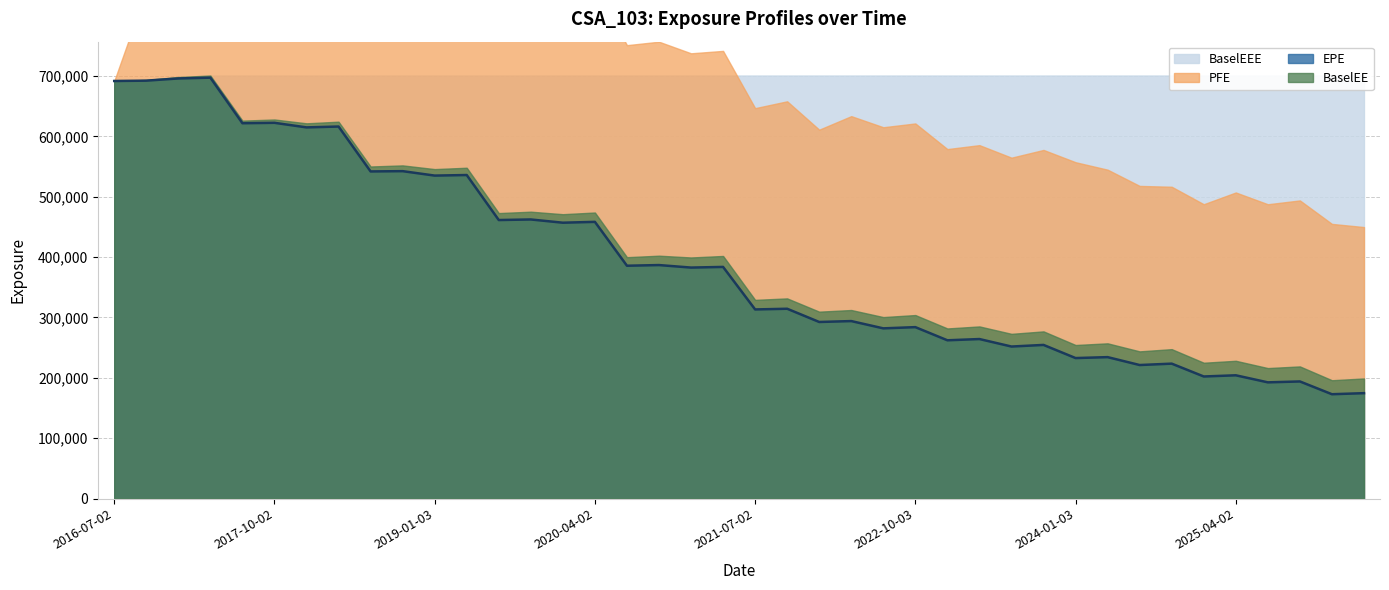

Reading left to right, transcribe all the data shown in this chart.

EPE: 2016-07-02=691817	2016-10-03=692381	2017-01-03=696012	2017-04-03=697328	2017-07-03=621833	2017-10-02=622530	2018-01-03=614942	2018-04-03=616351	2018-07-02=541953	2018-10-02=542432	2019-01-03=535075	2019-04-02=536013	2019-07-02=461431	2019-10-02=462373	2020-01-03=457009	2020-04-02=458417	2020-07-02=385725	2020-10-02=386828	2021-01-04=382673	2021-04-06=383750	2021-07-02=313301	2021-10-04=314442	2022-01-04=292521	2022-04-04=294029	2022-07-05=281964	2022-10-03=283984	2023-01-03=262189	2023-04-03=264249	2023-07-03=251845	2023-10-02=254513	2024-01-03=232737	2024-04-02=234284	2024-07-02=221192	2024-10-02=223498	2025-01-03=202222	2025-04-02=204182	2025-07-02=192498	2025-10-02=193988	2026-01-05=172827	2026-04-02=174580
PFE: 2016-07-02=691817	2016-10-03=841437	2017-01-03=908097	2017-04-03=952680	2017-07-03=906685	2017-10-02=956772	2018-01-03=953474	2018-04-03=973969	2018-07-02=886243	2018-10-02=917884	2019-01-03=905029	2019-04-02=919786	2019-07-02=833175	2019-10-02=827981	2020-01-03=823771	2020-04-02=847097	2020-07-02=751166	2020-10-02=756872	2021-01-04=737679	2021-04-06=741672	2021-07-02=646804	2021-10-04=658165	2022-01-04=611141	2022-04-04=633582	2022-07-05=615169	2022-10-03=621467	2023-01-03=578984	2023-04-03=585524	2023-07-03=564768	2023-10-02=577576	2024-01-03=557223	2024-04-02=544860	2024-07-02=517951	2024-10-02=516581	2025-01-03=487621	2025-04-02=507113	2025-07-02=487588	2025-10-02=493929	2026-01-05=455032	2026-04-02=449795
BaselEE: 2016-07-02=691817	2016-10-03=693560	2017-01-03=698371	2017-04-03=700896	2017-07-03=626153	2017-10-02=628034	2018-01-03=621689	2018-04-03=624392	2018-07-02=550150	2018-10-02=551968	2019-01-03=545828	2019-04-02=548078	2019-07-02=472960	2019-10-02=475272	2020-01-03=471119	2020-04-02=473896	2020-07-02=399881	2020-10-02=402368	2021-01-04=399420	2021-04-06=401898	2021-07-02=329166	2021-10-04=331609	2022-01-04=309633	2022-04-04=312356	2022-07-05=300648	2022-10-03=304007	2023-01-03=281820	2023-04-03=285167	2023-07-03=272877	2023-10-02=276953	2024-01-03=254374	2024-04-02=257157	2024-07-02=243835	2024-10-02=247522	2025-01-03=225016	2025-04-02=228223	2025-07-02=216156	2025-10-02=218905	2026-01-05=196023	2026-04-02=198938
BaselEEE: 2016-07-02=691817	2016-10-03=693560	2017-01-03=698371	2017-04-03=700896	2017-07-03=700896	2017-10-02=700896	2018-01-03=700896	2018-04-03=700896	2018-07-02=700896	2018-10-02=700896	2019-01-03=700896	2019-04-02=700896	2019-07-02=700896	2019-10-02=700896	2020-01-03=700896	2020-04-02=700896	2020-07-02=700896	2020-10-02=700896	2021-01-04=700896	2021-04-06=700896	2021-07-02=700896	2021-10-04=700896	2022-01-04=700896	2022-04-04=700896	2022-07-05=700896	2022-10-03=700896	2023-01-03=700896	2023-04-03=700896	2023-07-03=700896	2023-10-02=700896	2024-01-03=700896	2024-04-02=700896	2024-07-02=700896	2024-10-02=700896	2025-01-03=700896	2025-04-02=700896	2025-07-02=700896	2025-10-02=700896	2026-01-05=700896	2026-04-02=700896